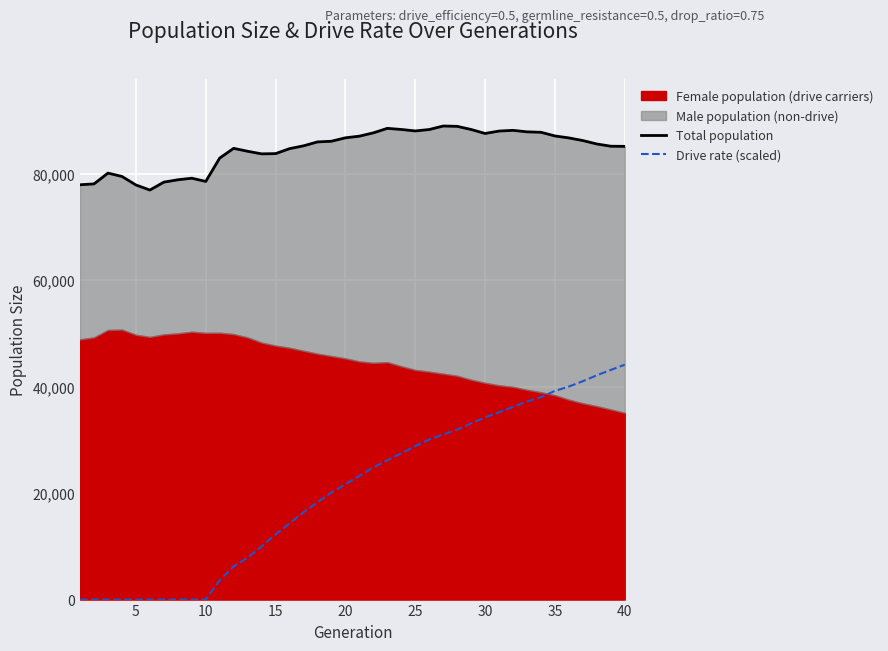

True or false: Drive rate (scaled) and Total population cross at least once.

False